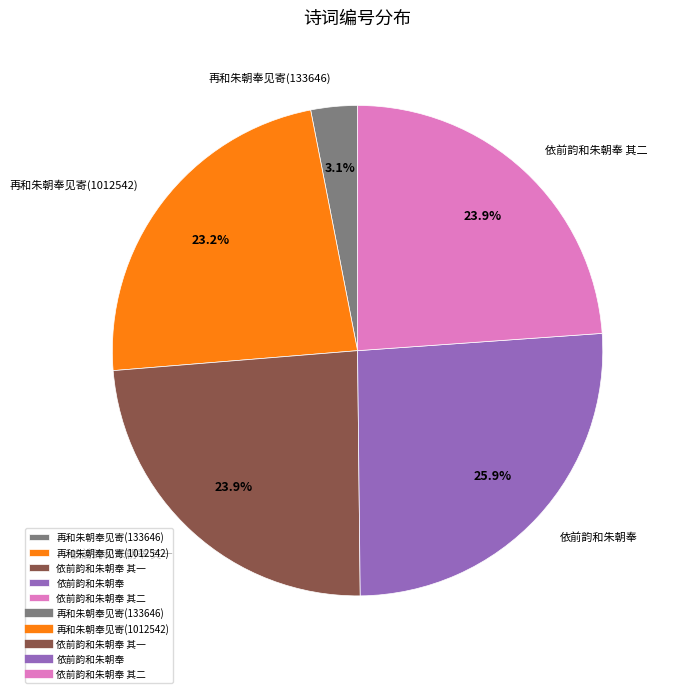

Which has a higher value, 依前韵和朱朝奉 其二 or 再和朱朝奉见寄(1012542)?

依前韵和朱朝奉 其二